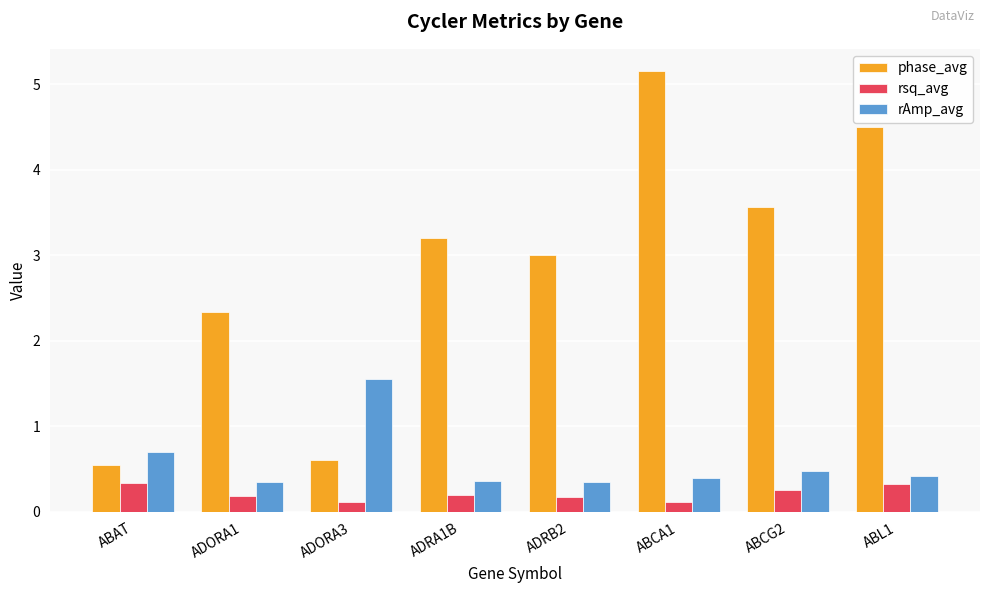

What are all the series names shown in the legend?

phase_avg, rsq_avg, rAmp_avg